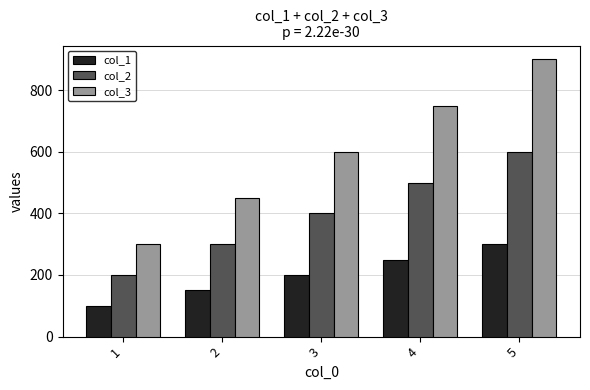

Reading right to left, list all the values displayed in this chart.

col_1: 5=300	4=250	3=200	2=150	1=100
col_2: 5=600	4=500	3=400	2=300	1=200
col_3: 5=900	4=750	3=600	2=450	1=300